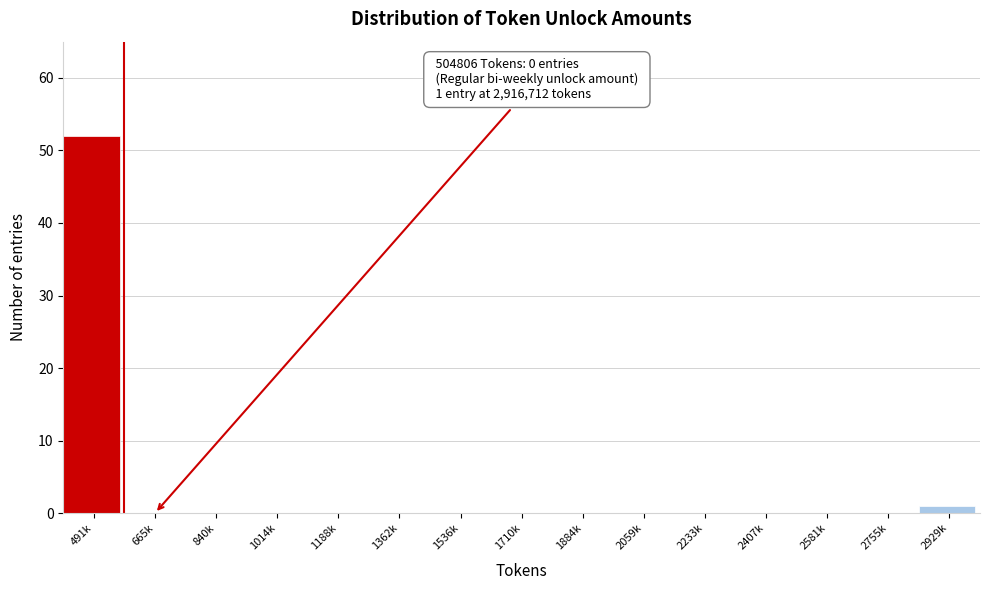

Reading left to right, transcribe all the data shown in this chart.

491k=52	665k=0	840k=0	1014k=0	1188k=0	1362k=0	1536k=0	1710k=0	1884k=0	2059k=0	2233k=0	2407k=0	2581k=0	2755k=0	2929k=1